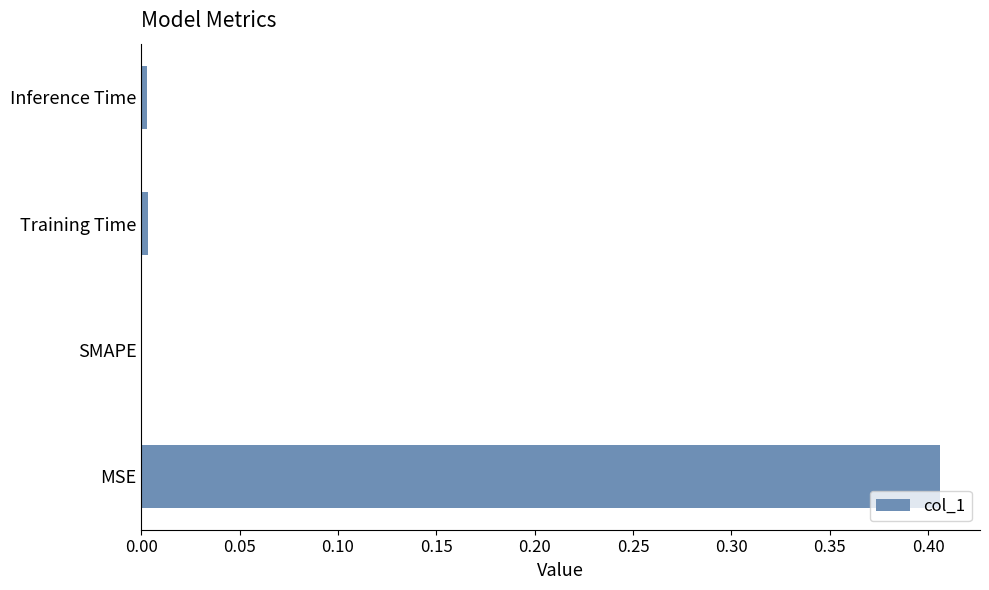

At which category does the chart reach its peak across all series?

MSE